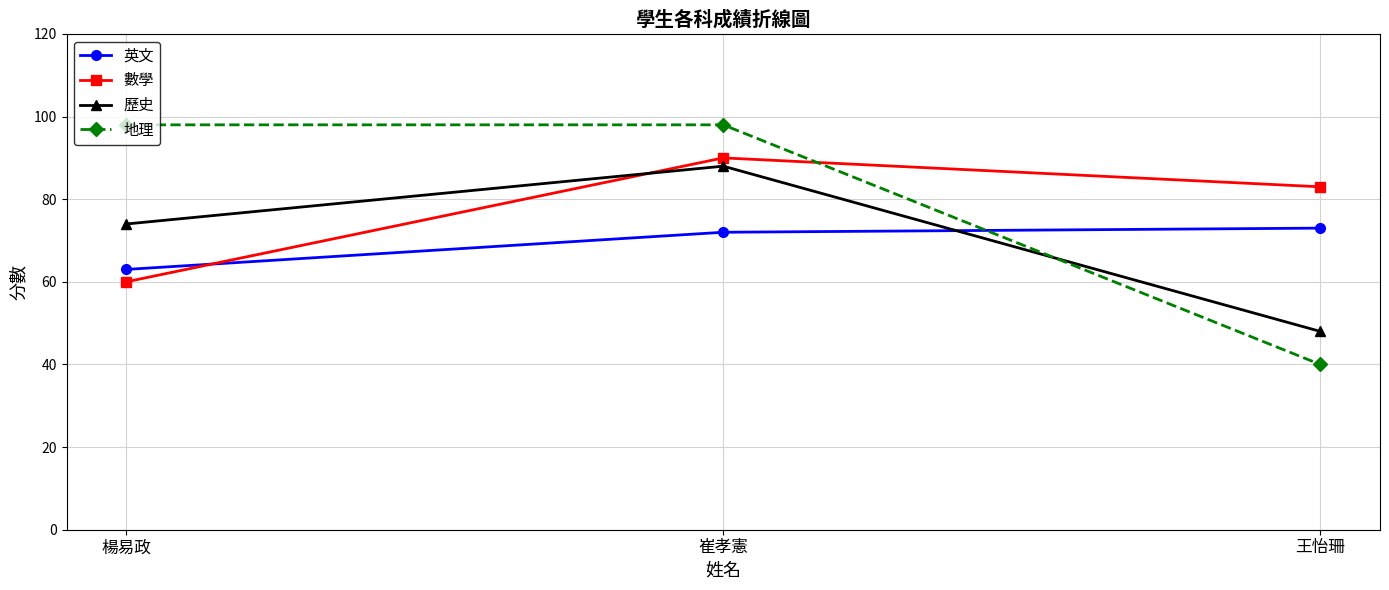

At which label is 歷史 closest to 68?

楊易政